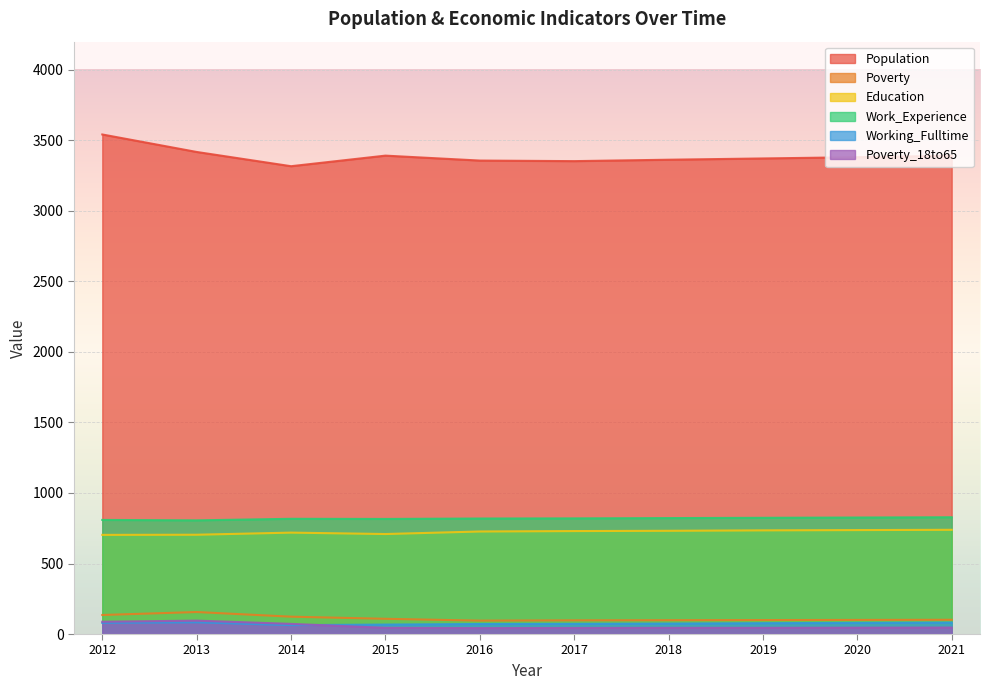

True or false: Population and Poverty_18to65 intersect in this chart.

False